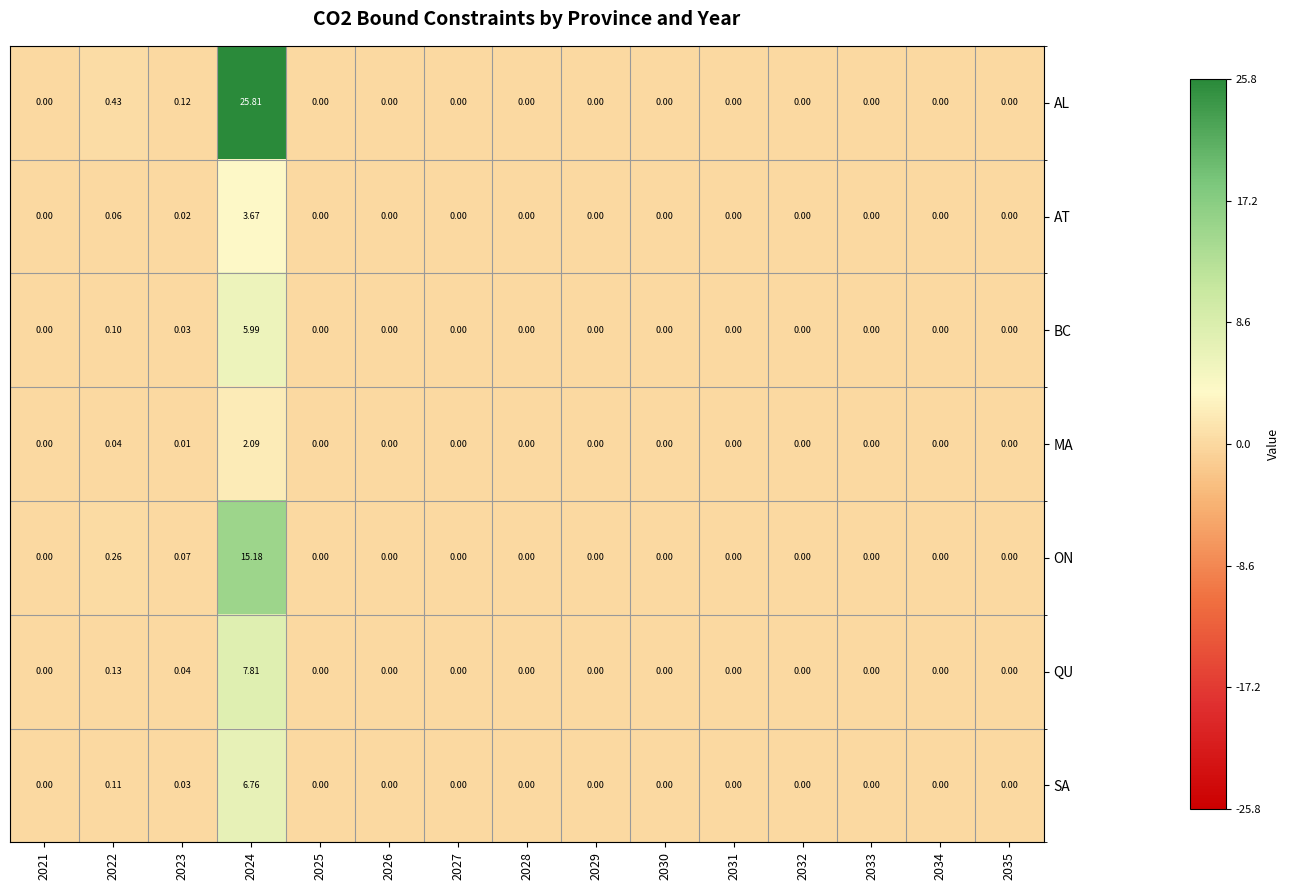

Which series has the largest total across all categories?

AL